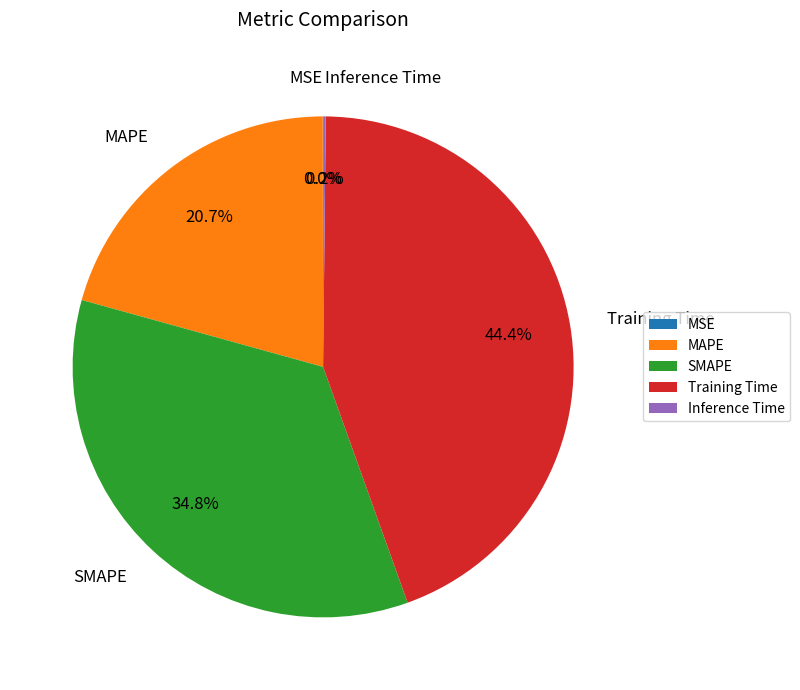

What is the largest slice in the pie chart?

Training Time